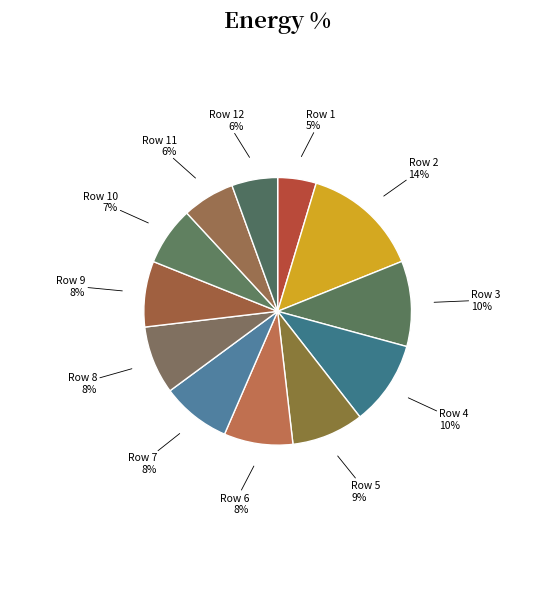

Rank the categories by value from highest to lowest.

2, 3, 4, 5, 7, 6, 8, 9, 10, 11, 12, 1